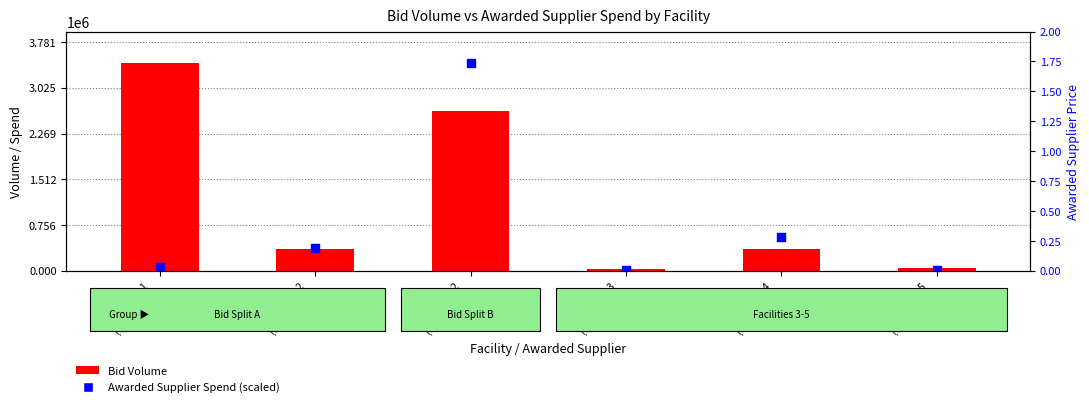

What are all the series names shown in the legend?

Bid Volume, Awarded Supplier Spend (scaled)